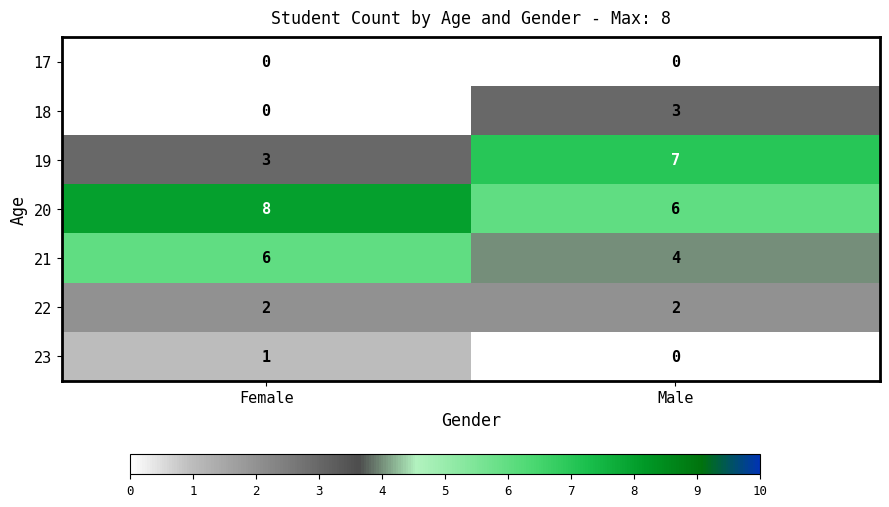

What is the difference between the highest and lowest values at Female?

8